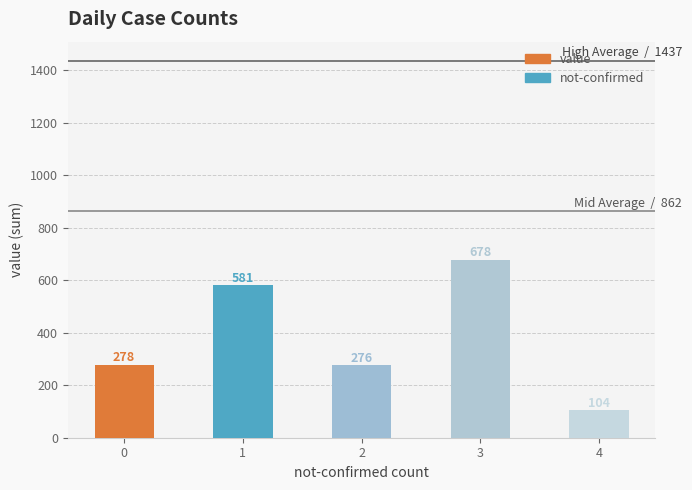

Which has a higher value, 2 or 4?

2